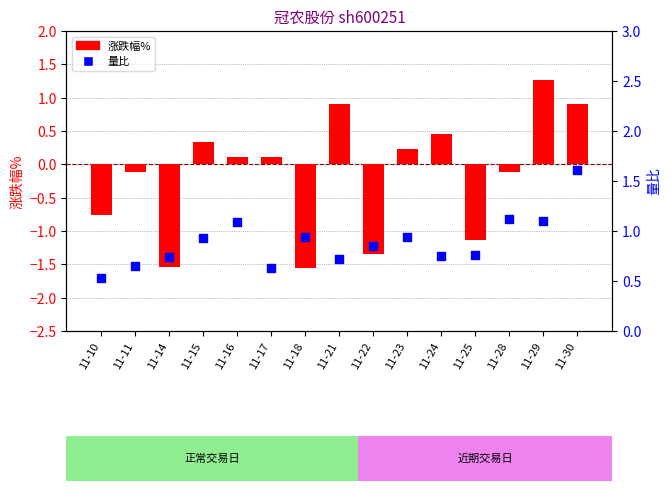

At which category is the sum across all series the highest?

11-30